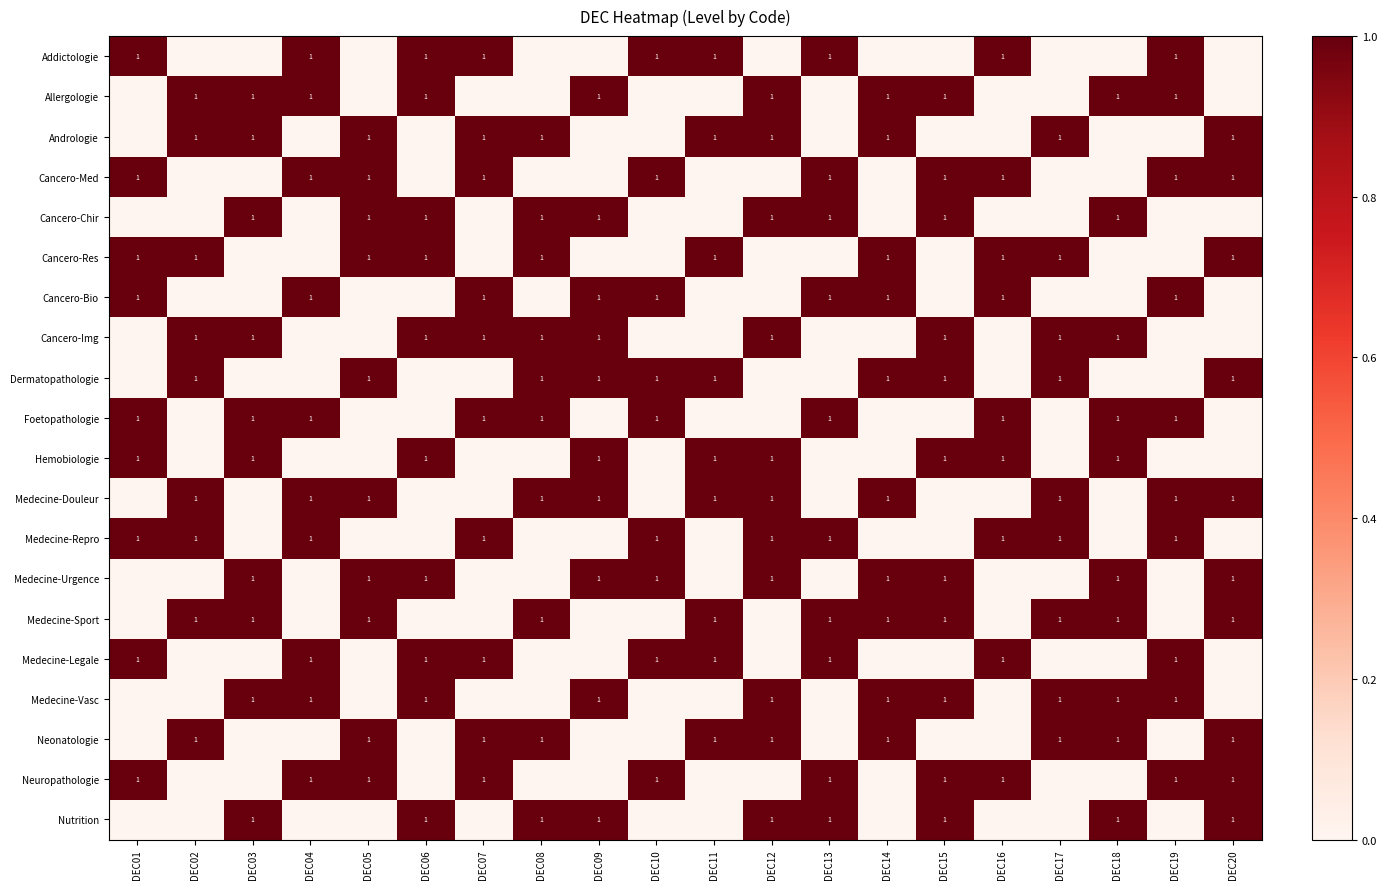

Is it true that Dermatopathologie equals 1 at DEC09?

True